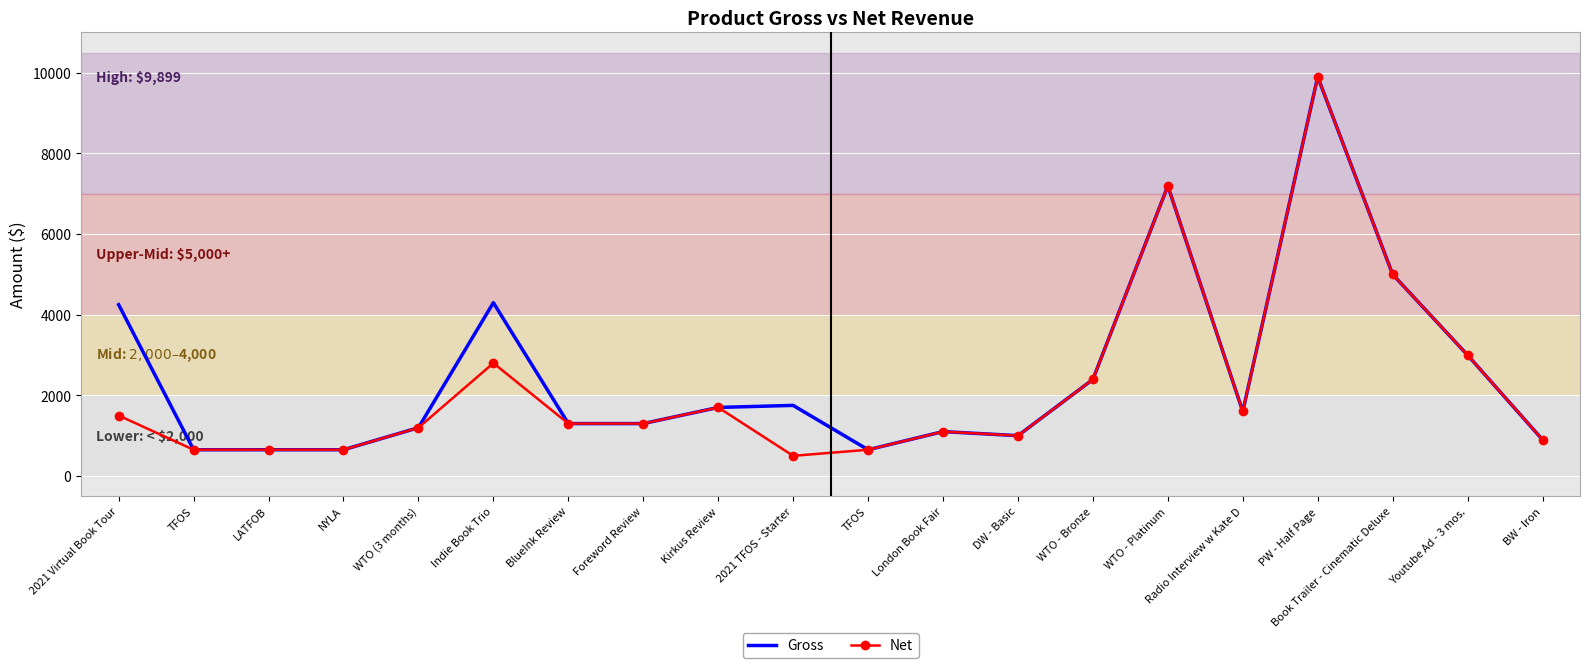

What are all the series names shown in the legend?

Gross, Net